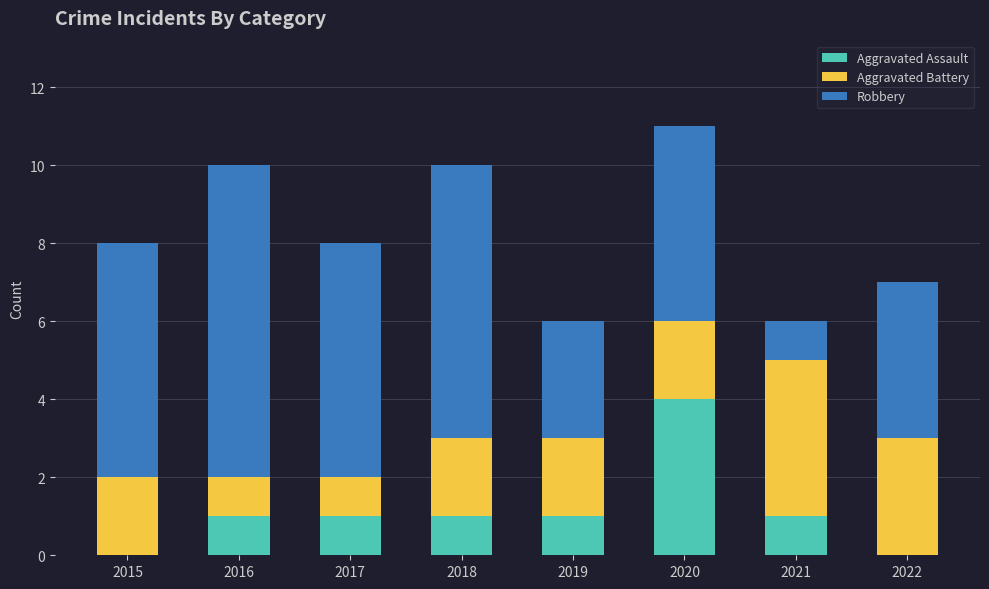

Does the chart contain stacked bars?

Yes